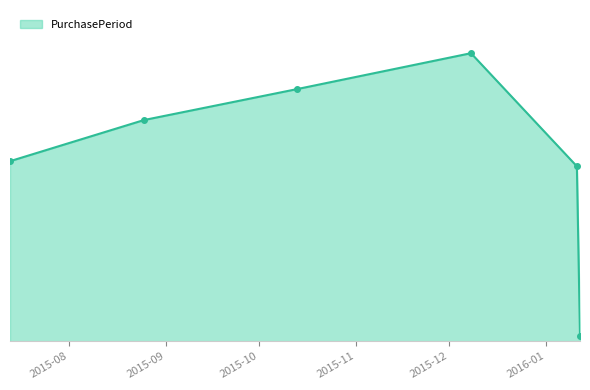

Is this an area chart (filled region under the line)?

Yes